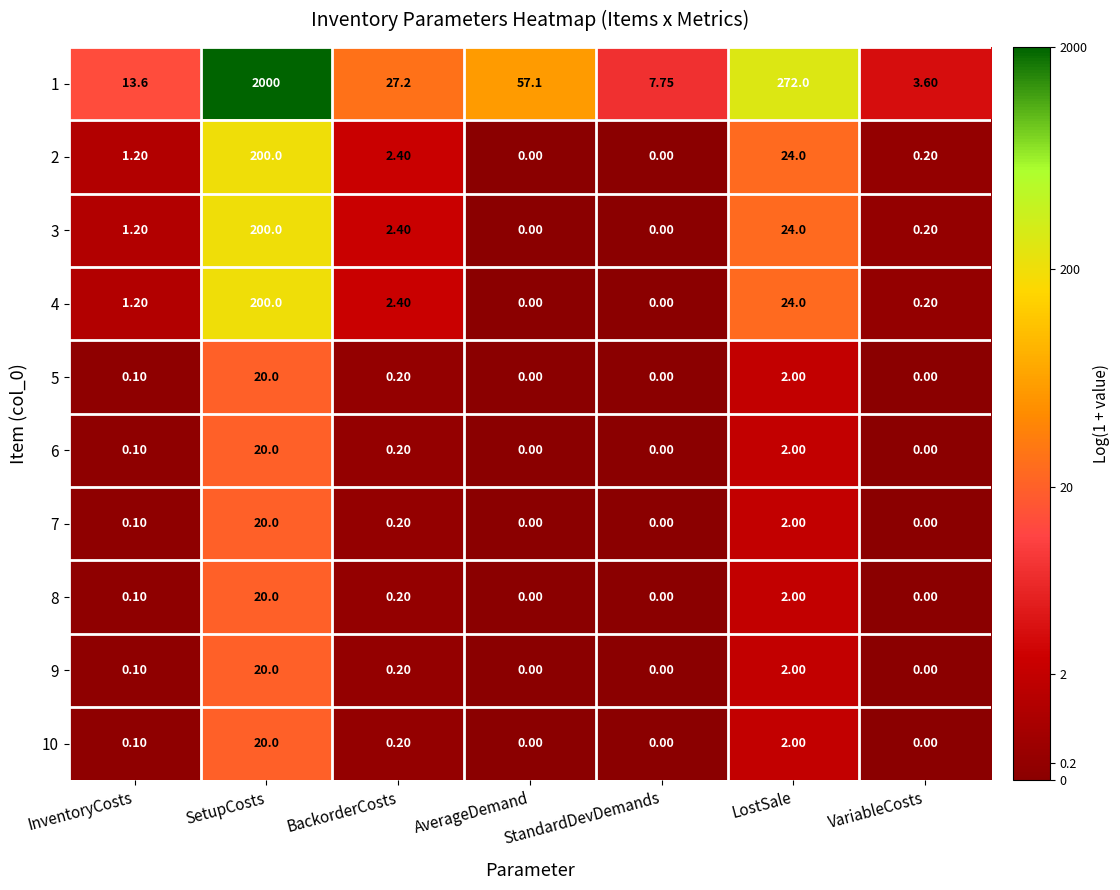

What is the spread (max minus min) of values at LostSale?

270.0